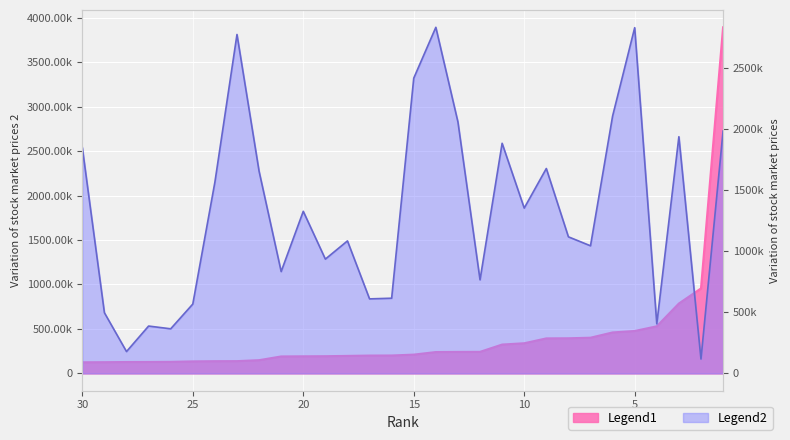

Does the chart display data point markers on the line(s)?

No